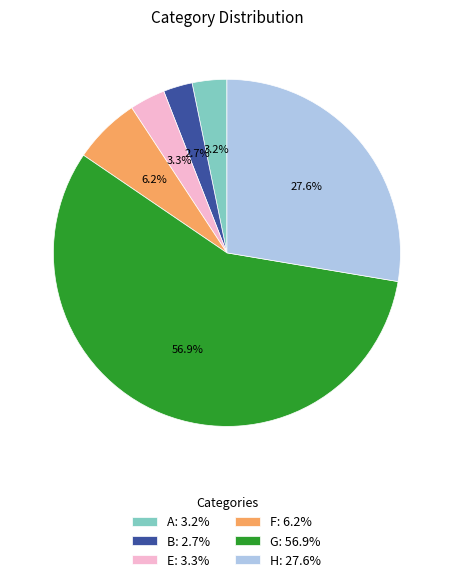

Is B: 2.7% the majority of the pie?

No